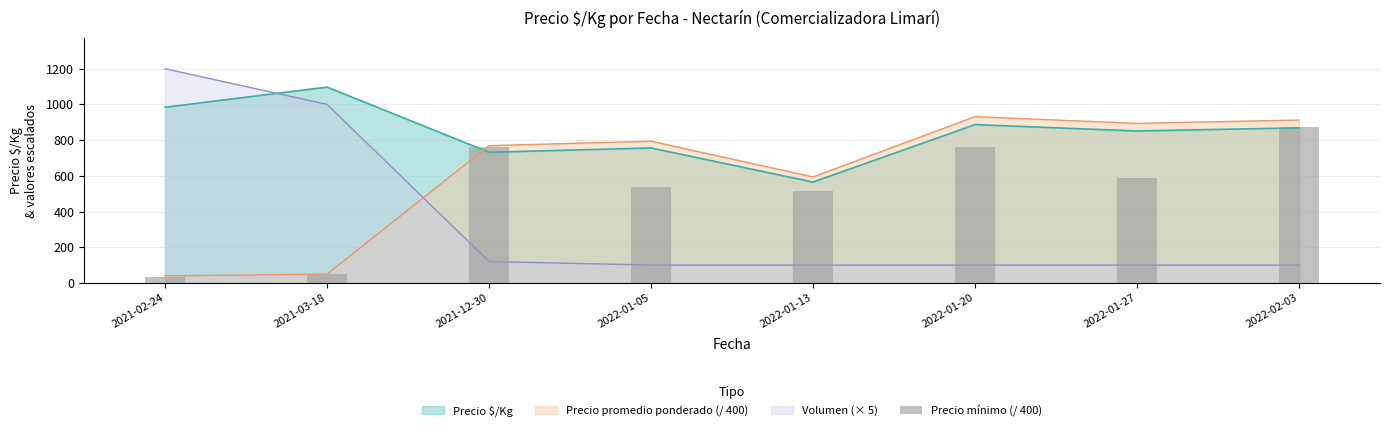

At which label is Volumen (× 5) closest to 650?

2021-03-18